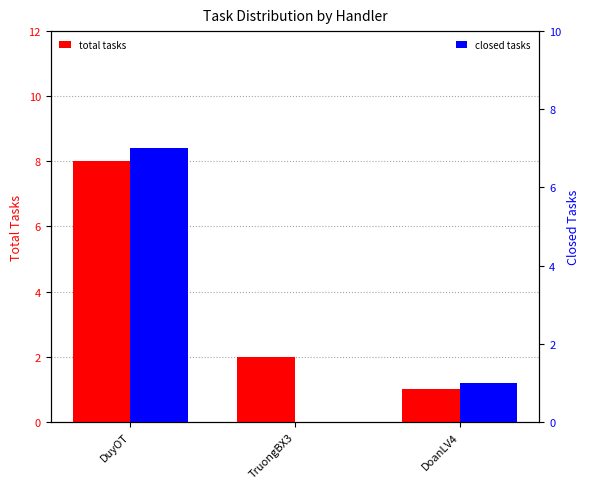

Which category has the highest value in the closed tasks series?

DuyOT